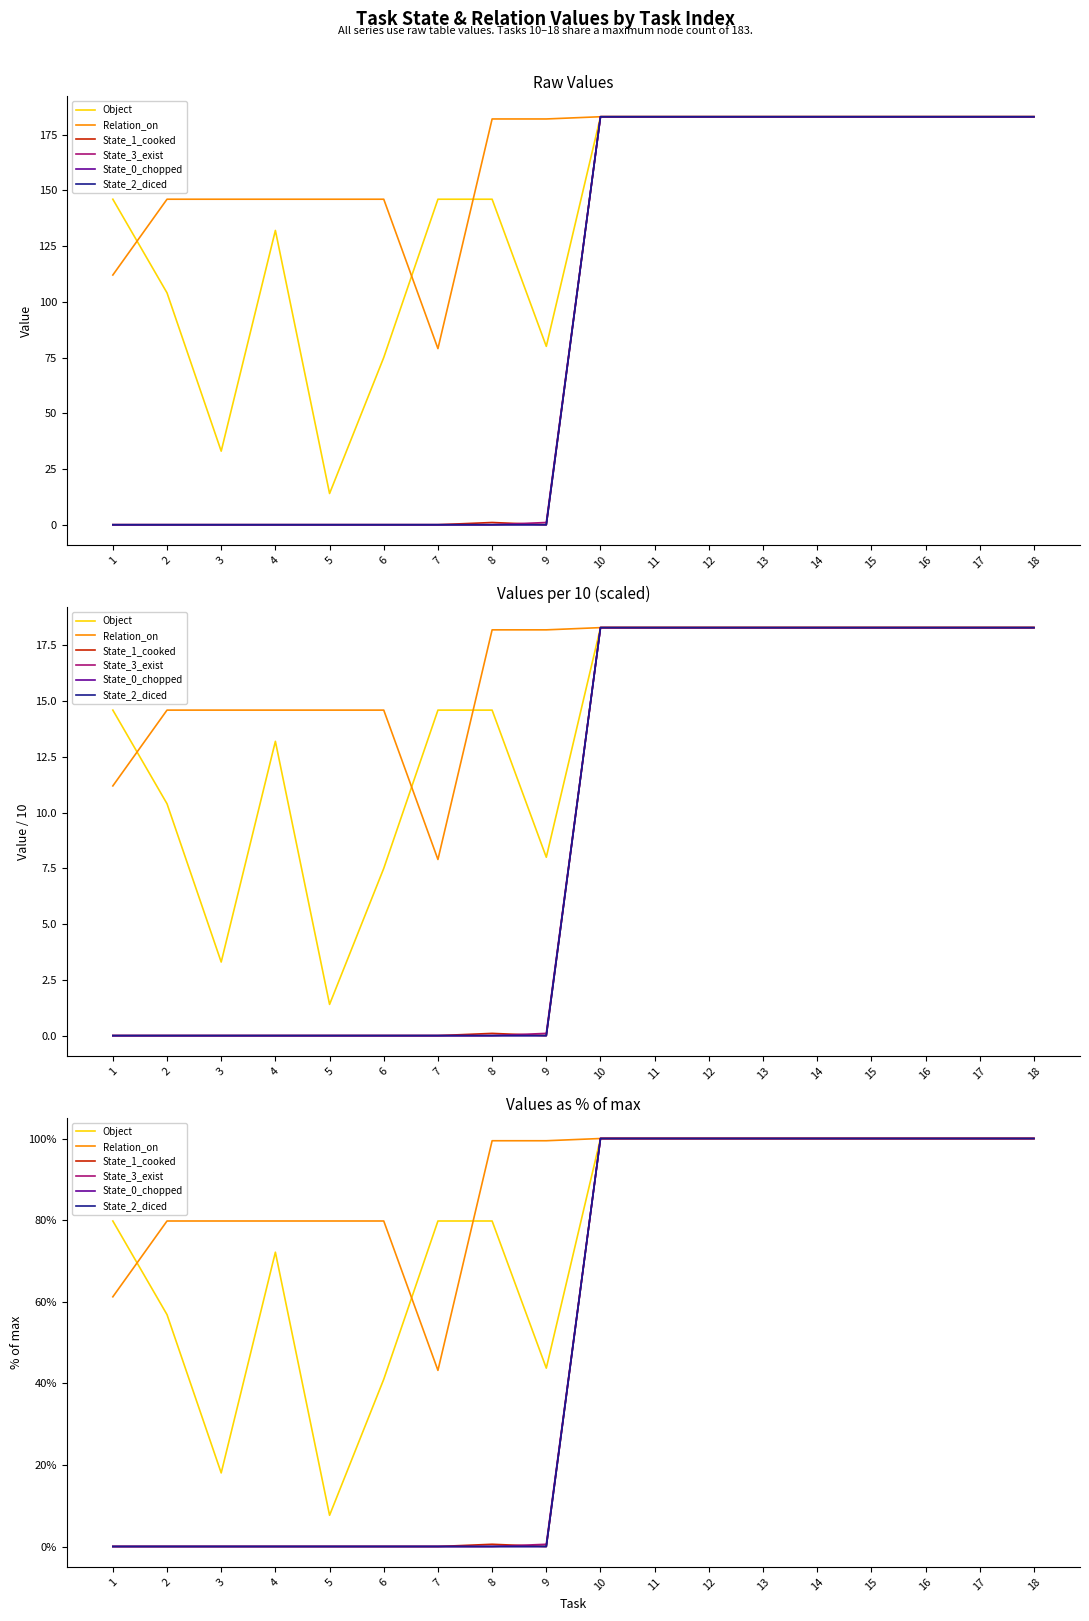

Rank the categories by State_1_cooked value from highest to lowest.

10, 11, 12, 13, 14, 15, 16, 17, 18, 8, 1, 2, 3, 4, 5, 6, 7, 9